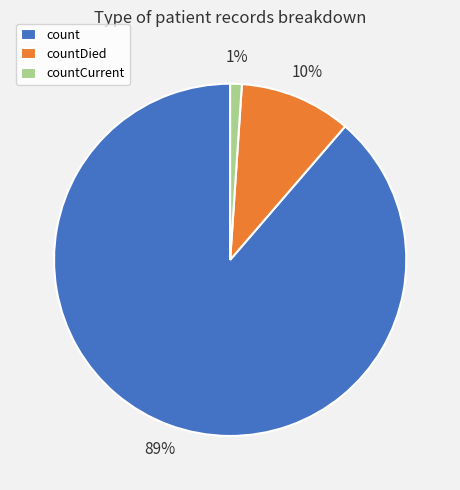

Does countCurrent account for over 50% of the chart?

No